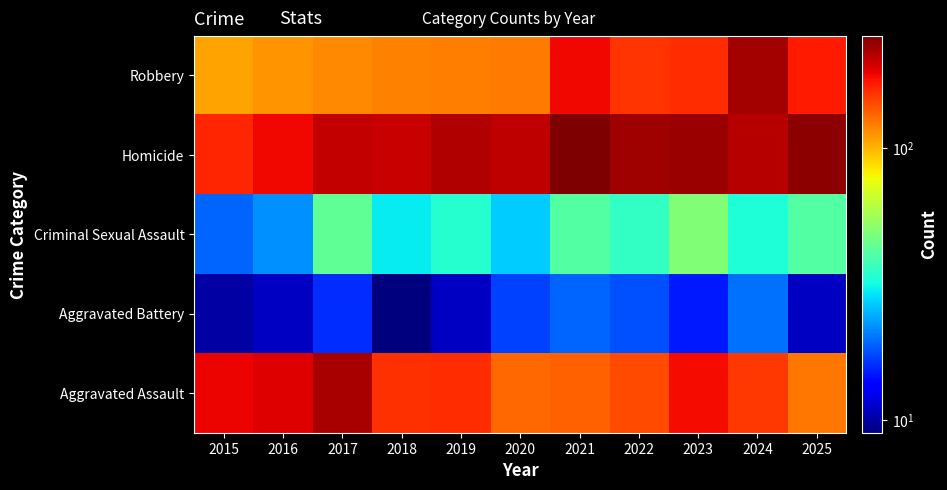

Reading left to right, list all the values displayed in this chart.

Robbery: 2015=107	2016=112	2017=116	2018=120	2019=122	2020=123	2021=184	2022=157	2023=162	2024=232	2025=172
Homicide: 2015=167	2016=185	2017=210	2018=209	2019=221	2020=212	2021=258	2022=235	2023=237	2024=219	2025=247
Criminal Sexual Assault: 2015=19	2016=22	2017=43	2018=30	2019=34	2020=27	2021=41	2022=36	2023=49	2024=33	2025=41
Aggravated Battery: 2015=10	2016=11	2017=16	2018=9	2019=11	2020=17	2021=19	2022=18	2023=15	2024=20	2025=11
Aggravated Assault: 2015=186	2016=195	2017=229	2018=159	2019=162	2020=131	2021=134	2022=146	2023=183	2024=155	2025=124